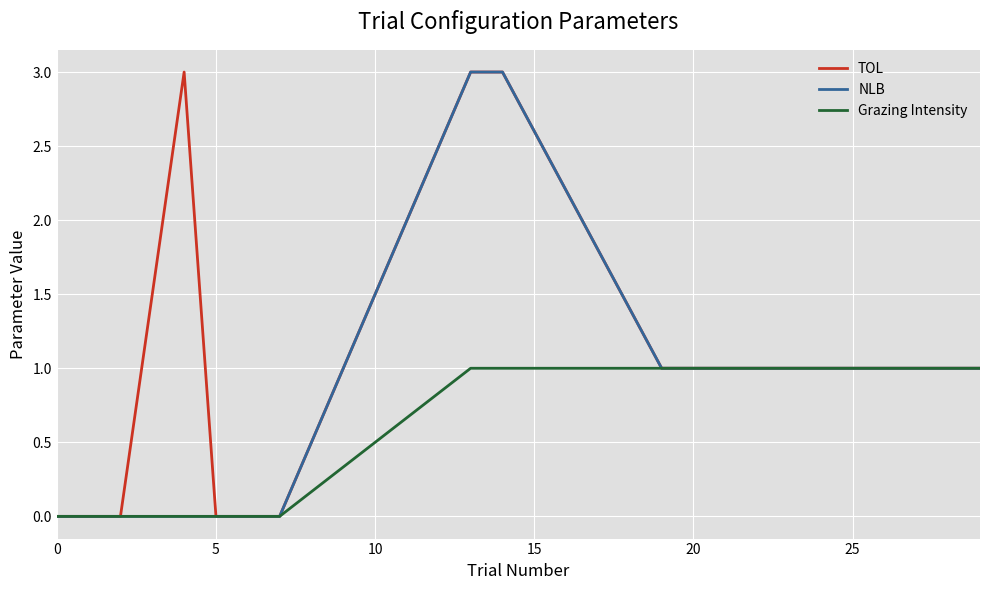

Which series has the largest total across all categories?

TOL